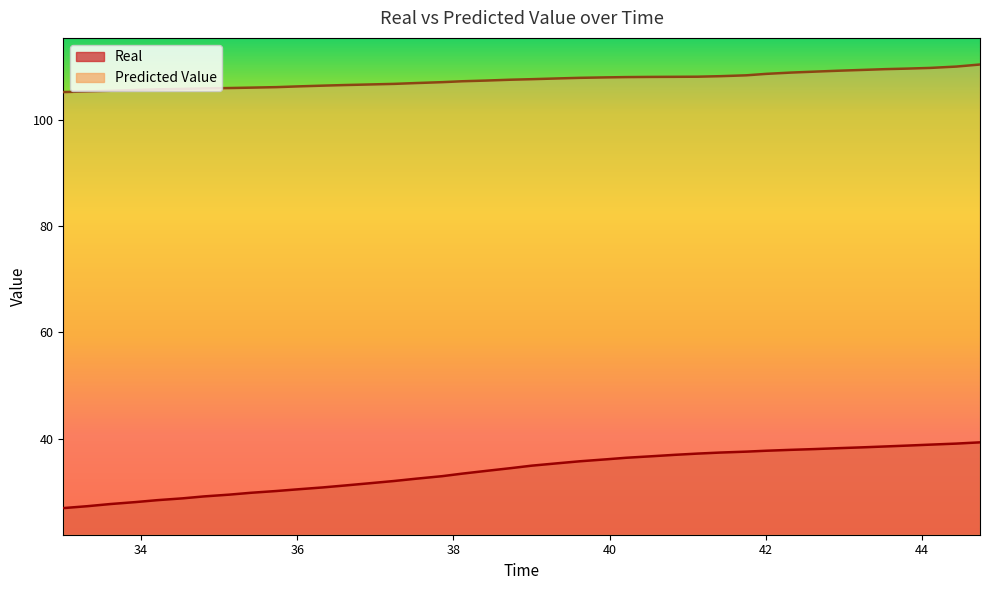

What are all the series names shown in the legend?

Real, Predicted Value